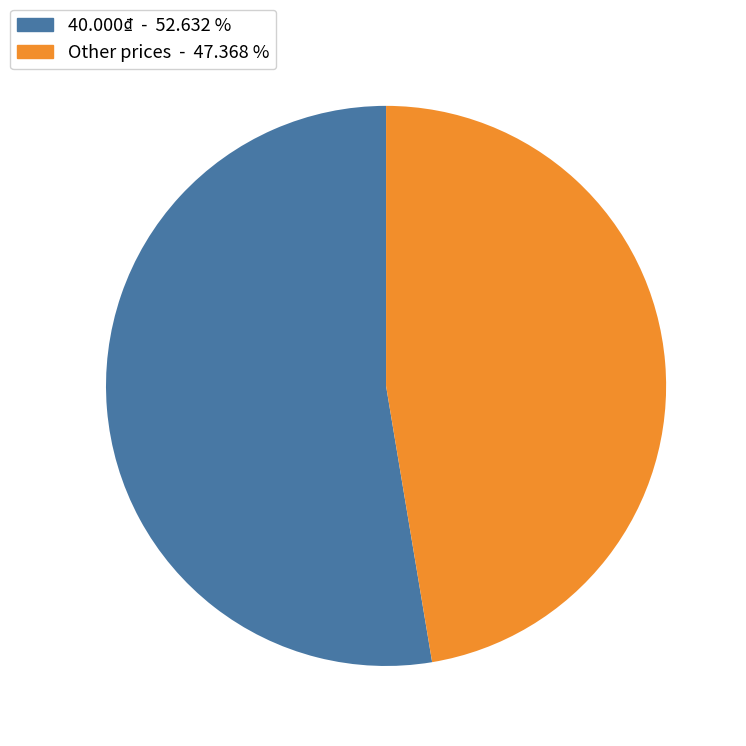

Does any single category account for the majority?

Yes